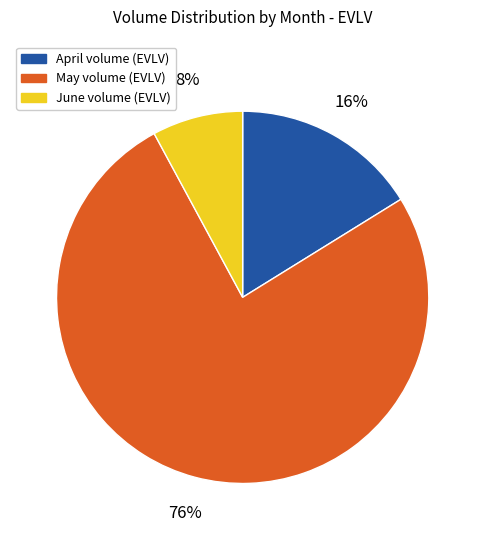

How many slices are in this pie chart?

3